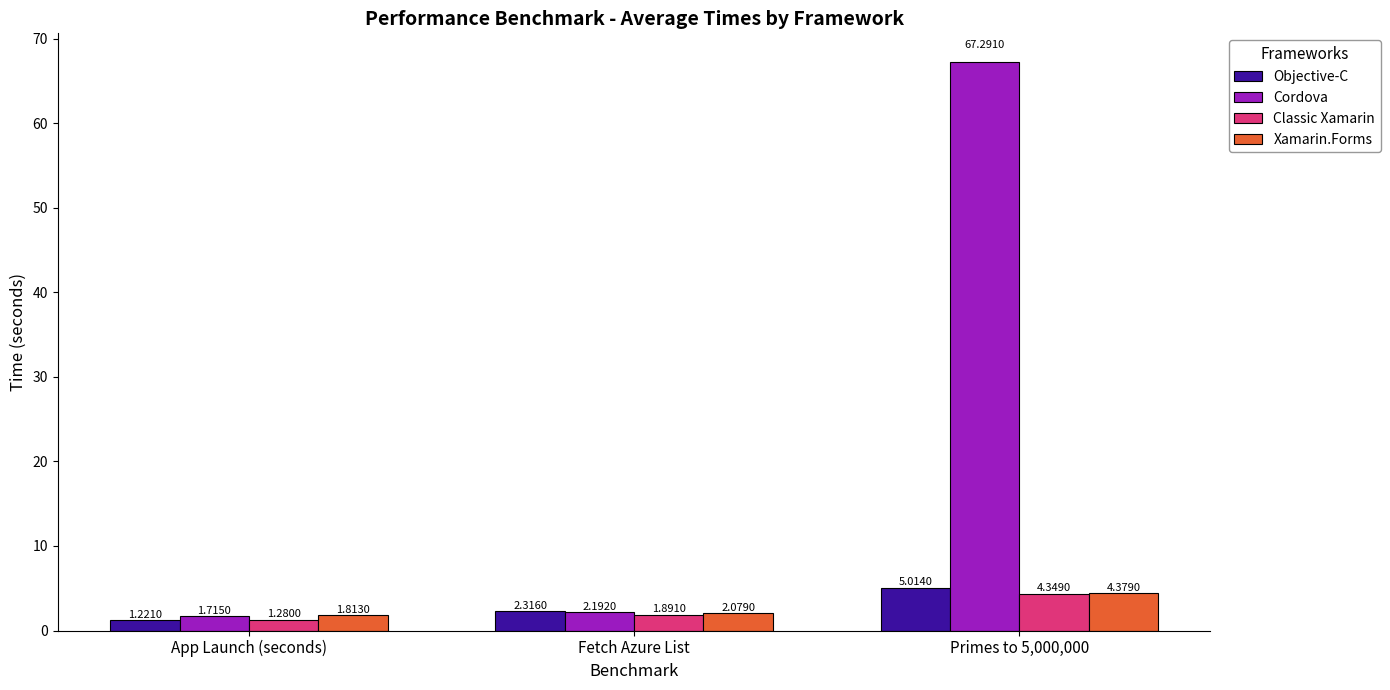

At which label is Classic Xamarin closest to 2?

Fetch Azure List